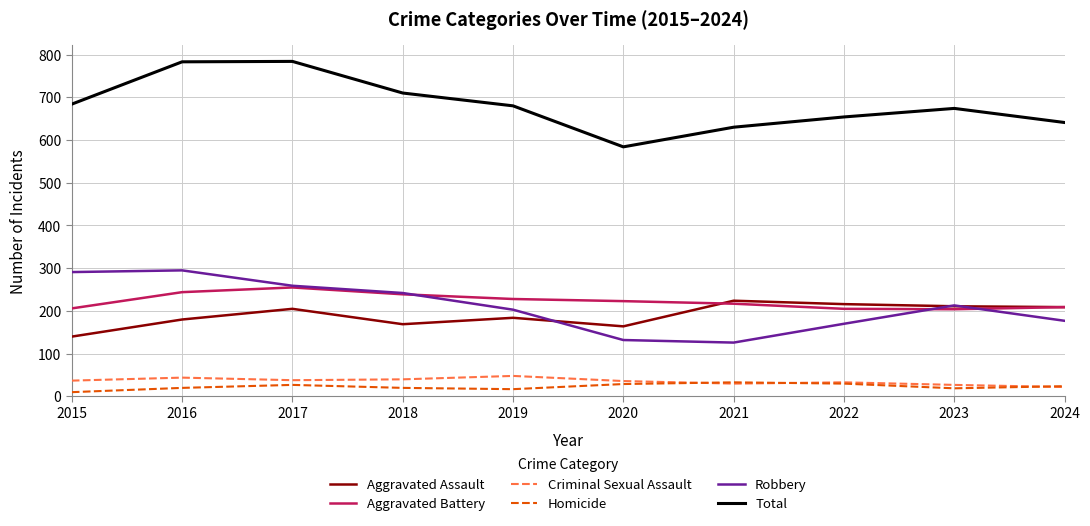

What is the total value across all series at 2018?

1420